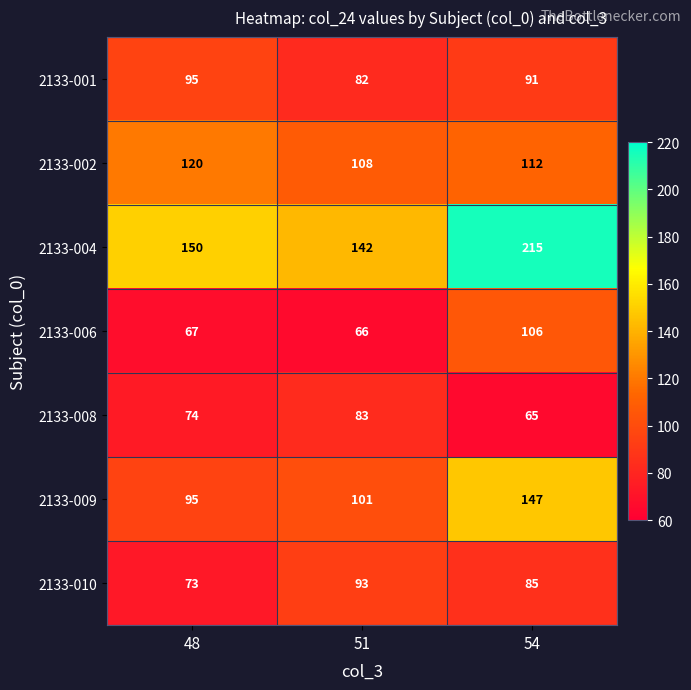

At which category is the sum across all series the highest?

54